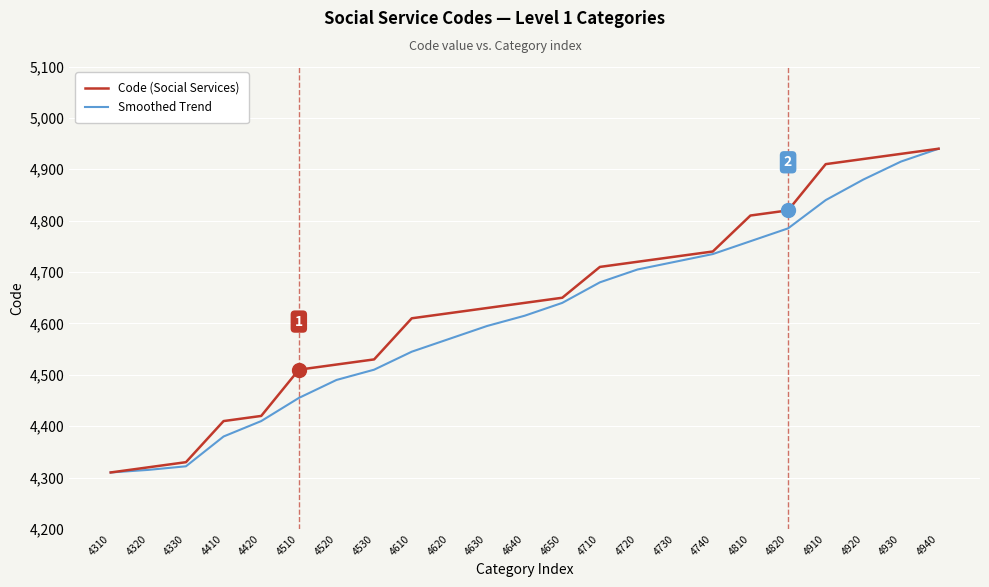

Between 4310 and 4520, which series saw the biggest shift?

Code (Social Services)